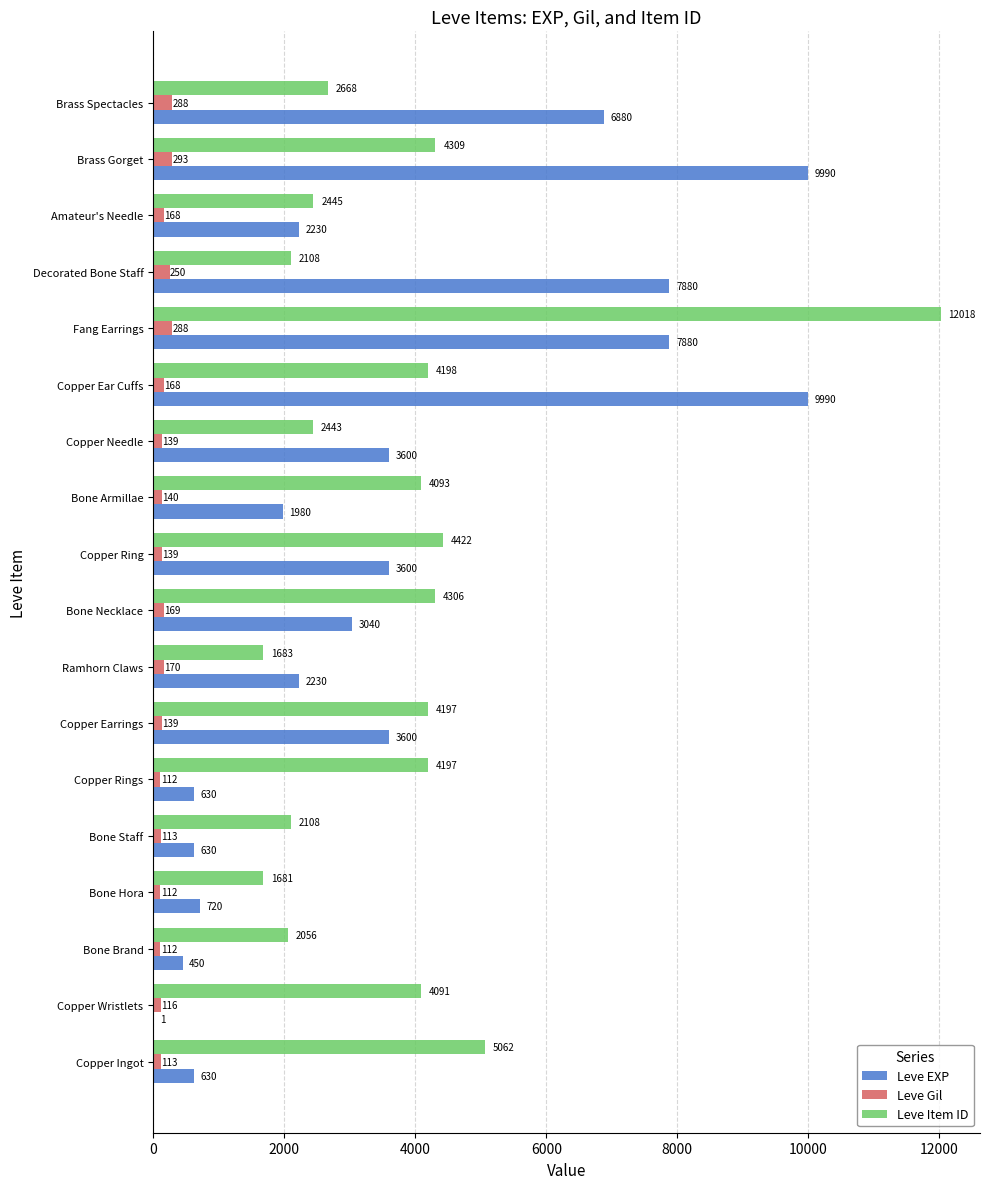

What is the approximate value of Leve EXP at Copper Rings, to the nearest 50?

650